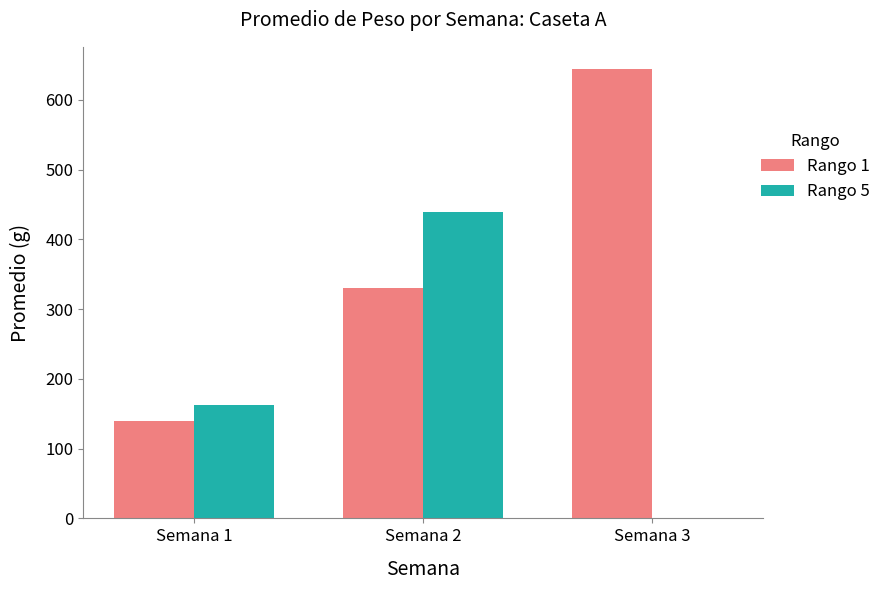

Reading right to left, extract all data points from this chart.

Rango 1: Semana 3=644.0	Semana 2=331.0	Semana 1=140.1
Rango 5: Semana 3=0.0	Semana 2=440.0	Semana 1=162.6